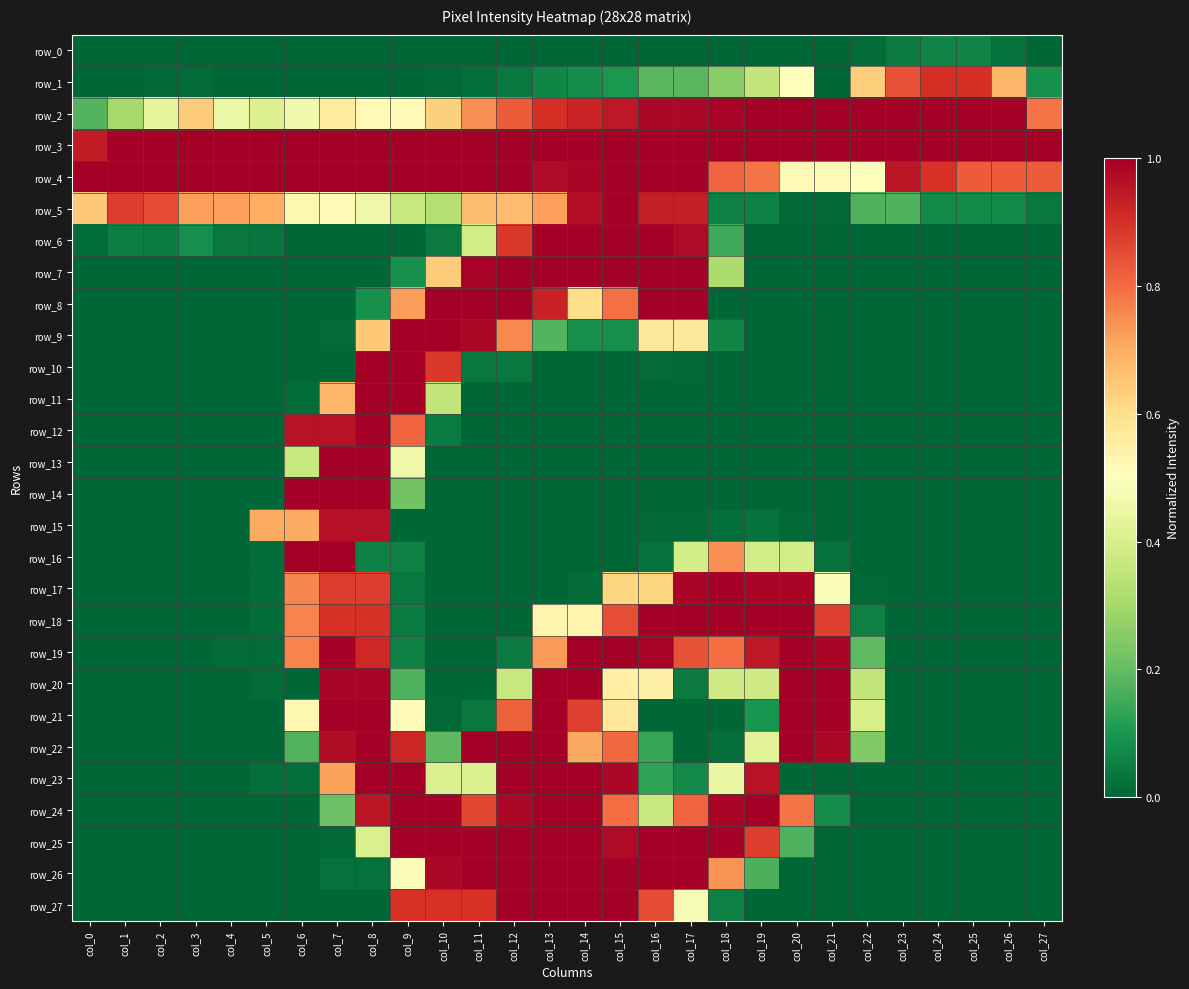

Rank the series at col_20 from highest to lowest value.

row_2, row_3, row_18, row_19, row_20, row_21, row_22, row_17, row_24, row_4, row_1, row_16, row_25, row_5, row_15, row_0, row_6, row_7, row_8, row_9, row_10, row_11, row_12, row_13, row_14, row_23, row_26, row_27